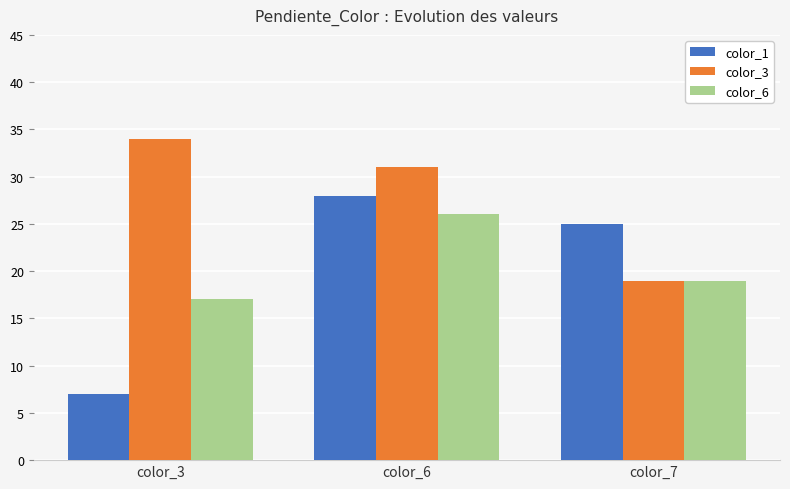

At how many categories does at least one series exceed 17?

3